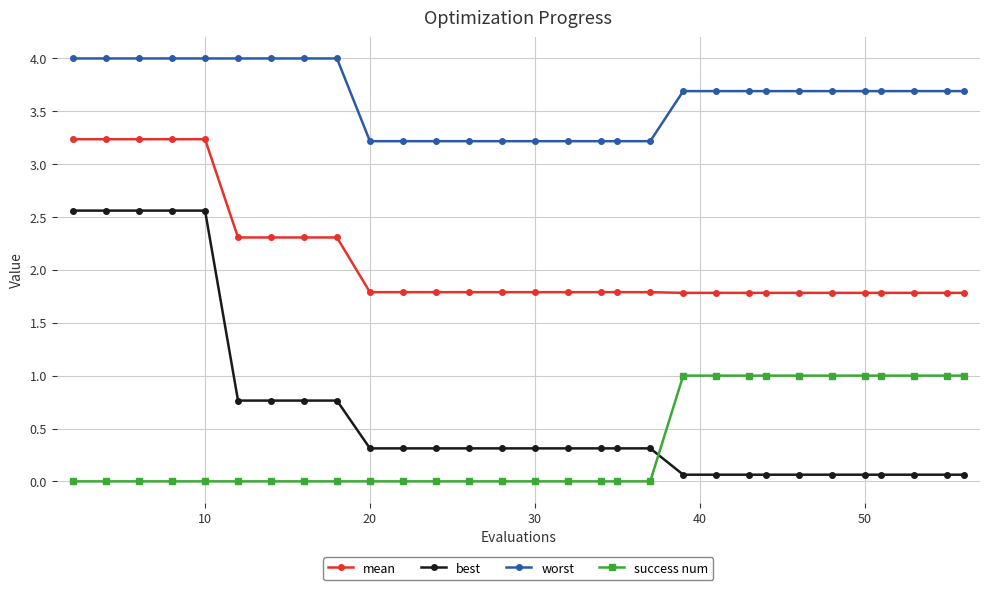

List the series in order of their peak value, lowest first.

success num, best, mean, worst